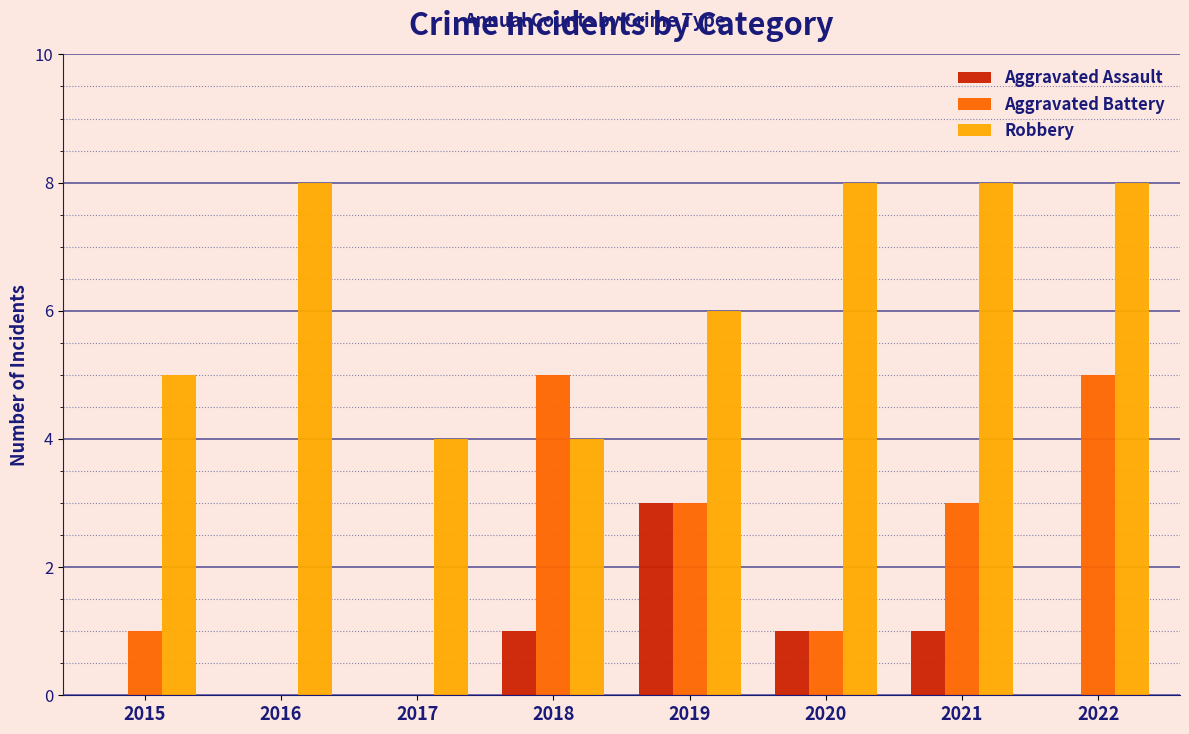

Reading left to right, transcribe all the data shown in this chart.

Aggravated Assault: 2015=0	2016=0	2017=0	2018=1	2019=3	2020=1	2021=1	2022=0
Aggravated Battery: 2015=1	2016=0	2017=0	2018=5	2019=3	2020=1	2021=3	2022=5
Robbery: 2015=5	2016=8	2017=4	2018=4	2019=6	2020=8	2021=8	2022=8